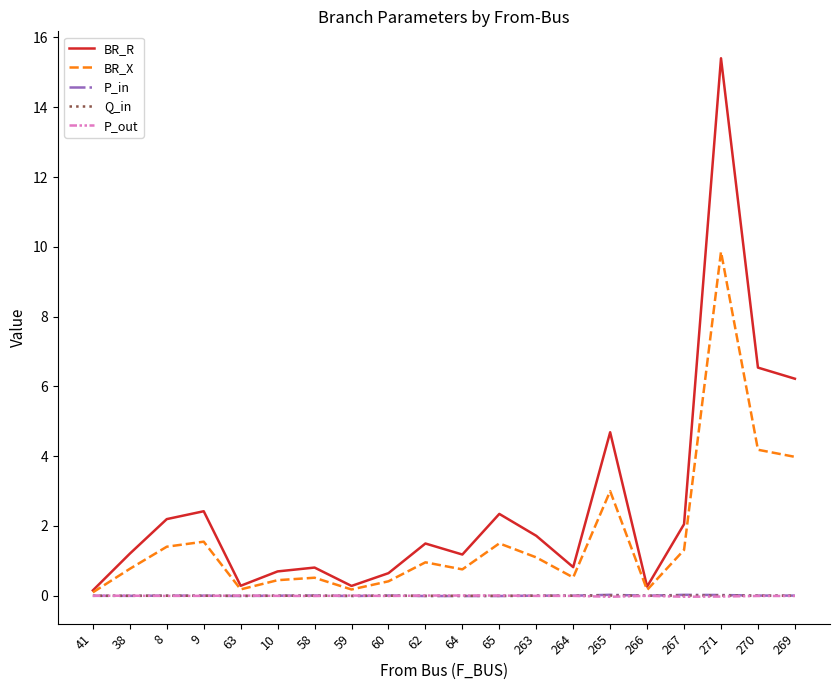

Is the value of BR_X at 58 greater than the value of P_in at 65?

Yes